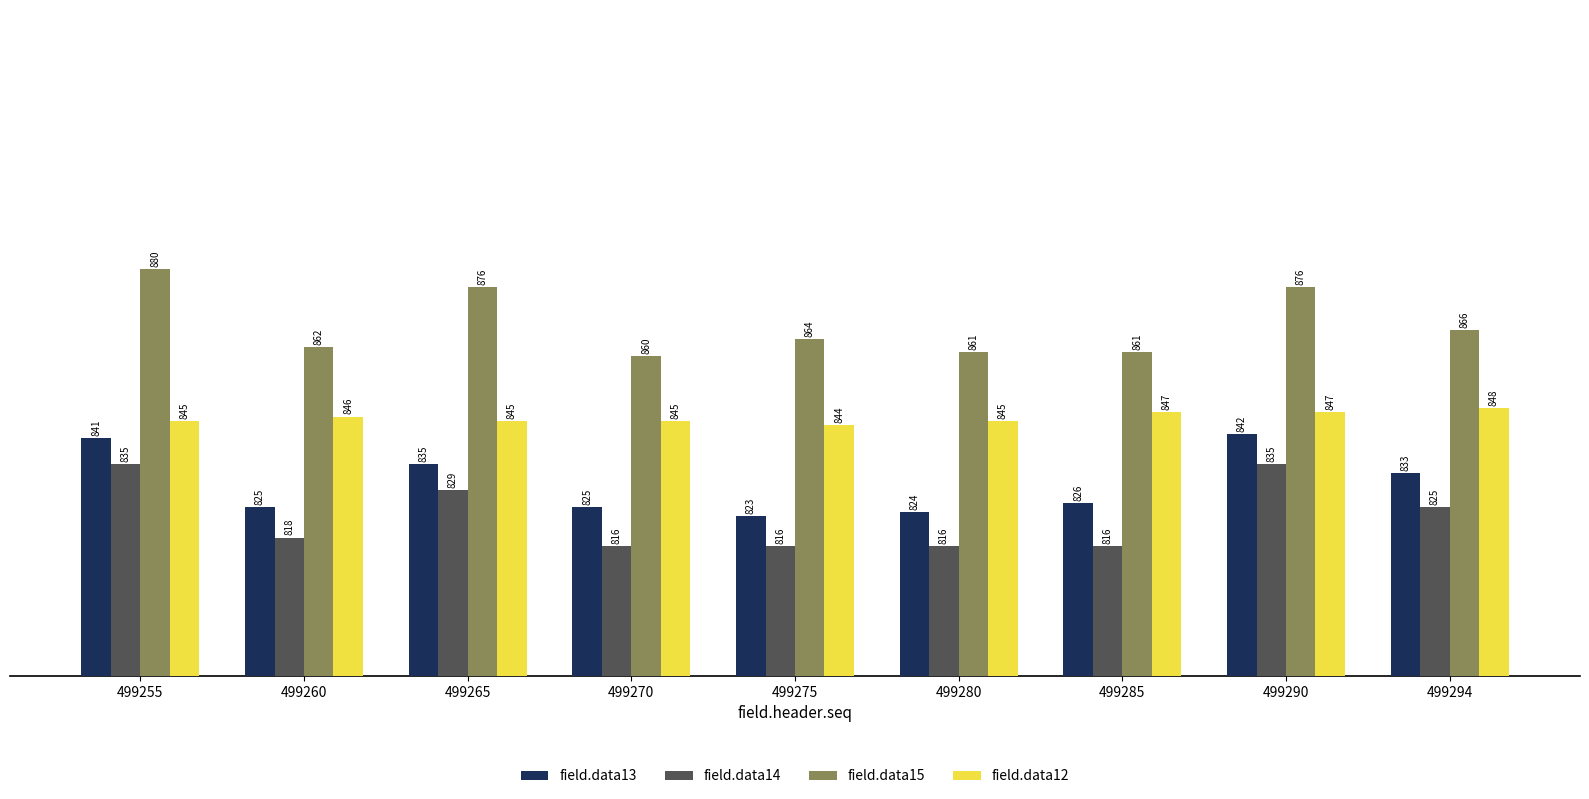

At which category is the sum across all series the highest?

499255